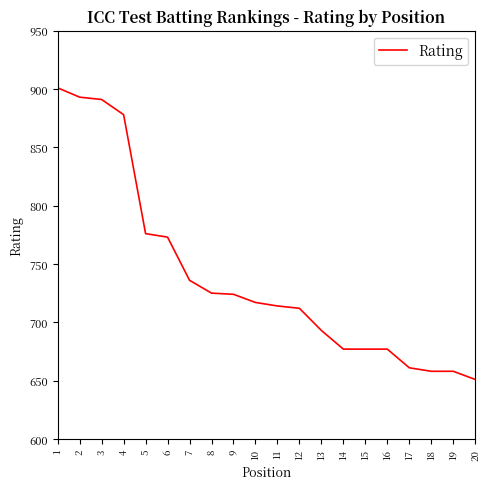

What is the difference between the values at 7 and 13?

43